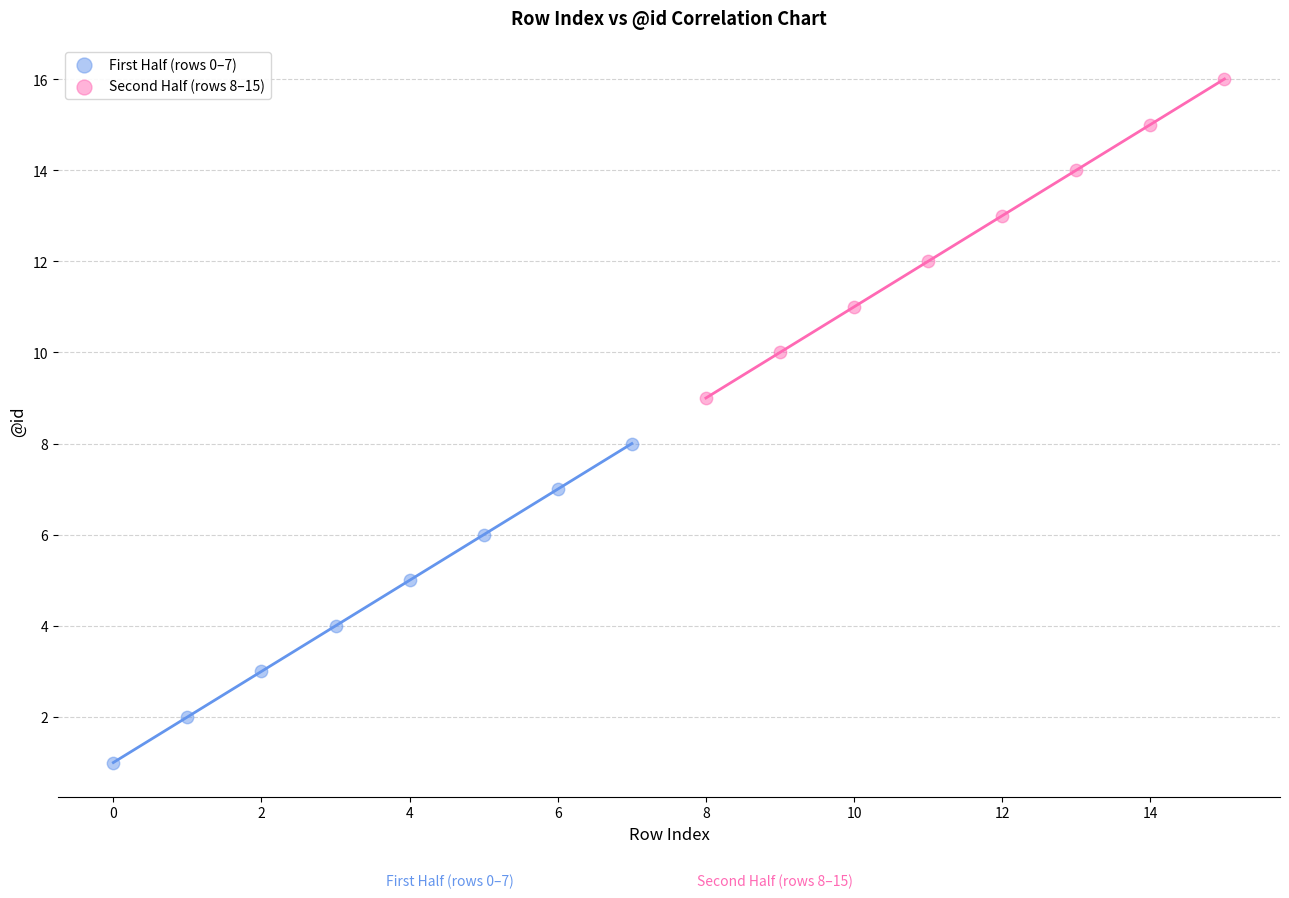

Which series contains the lowest Y value?

First Half (rows 0–7)